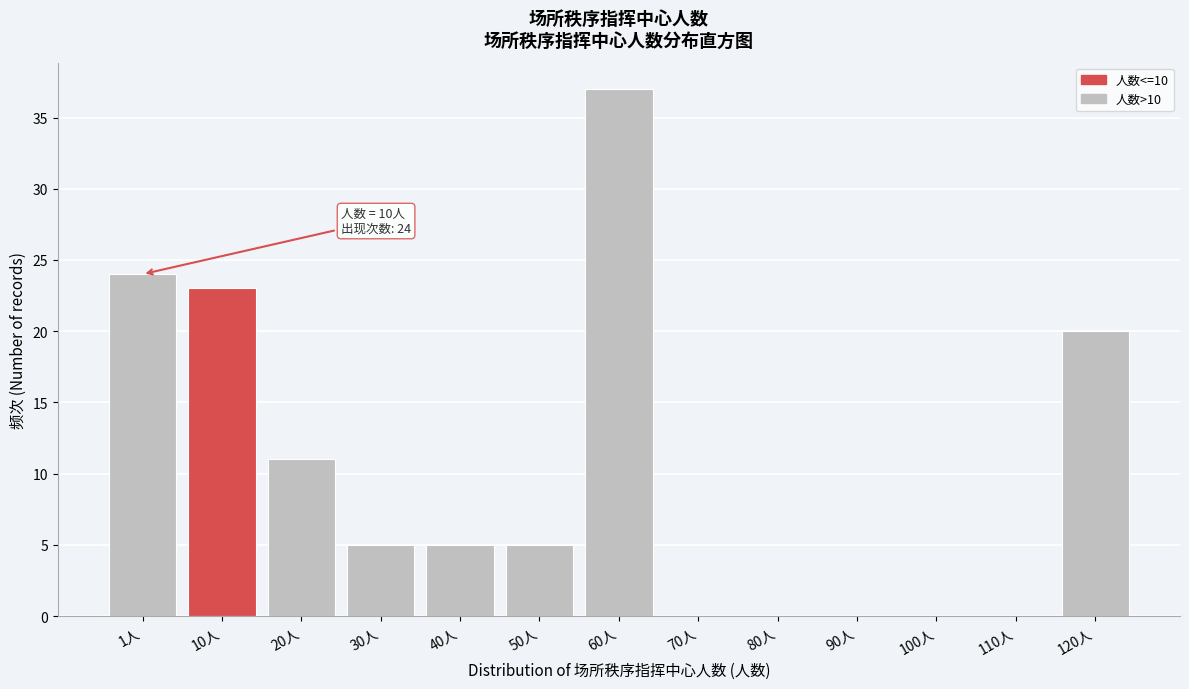

Reading left to right, what are all the values shown in this chart?

1人=24	10人=23	20人=11	30人=5	40人=5	50人=5	60人=37	70人=0	80人=0	90人=0	100人=0	110人=0	120人=20